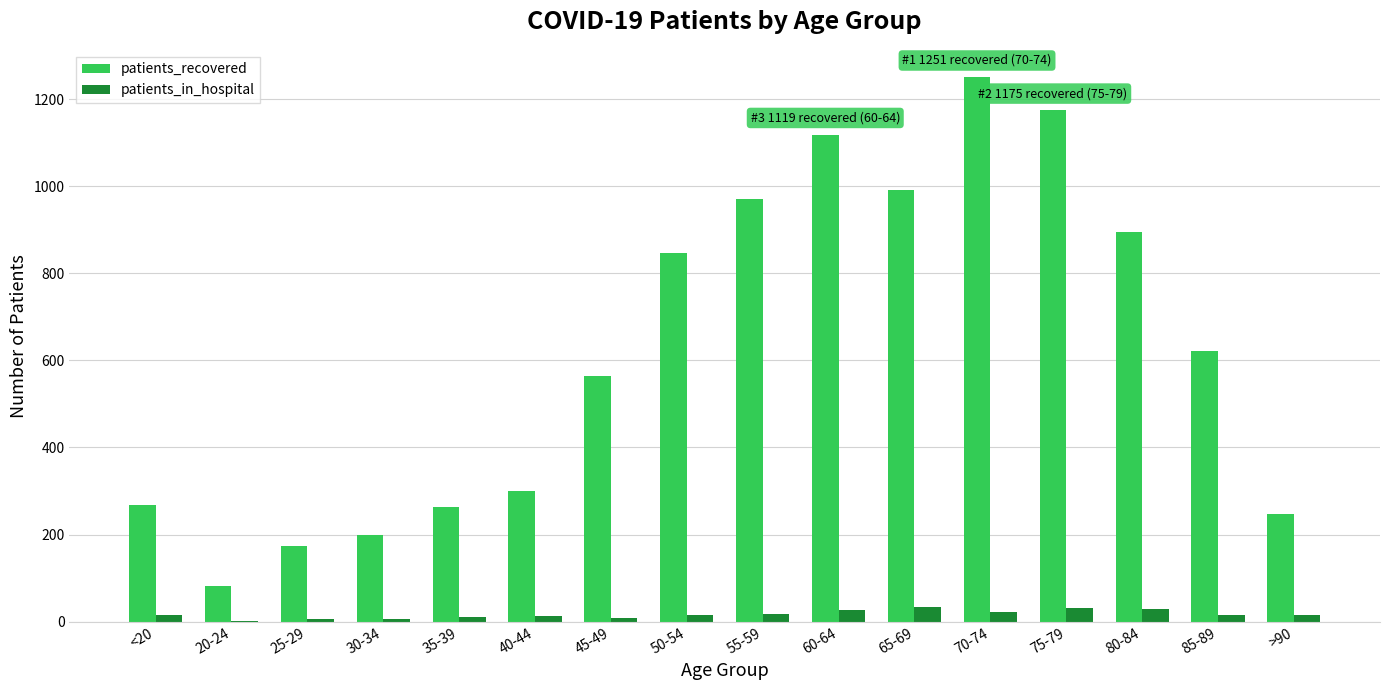

True or false: patients_in_hospital has a value of 28 at 80-84.

True